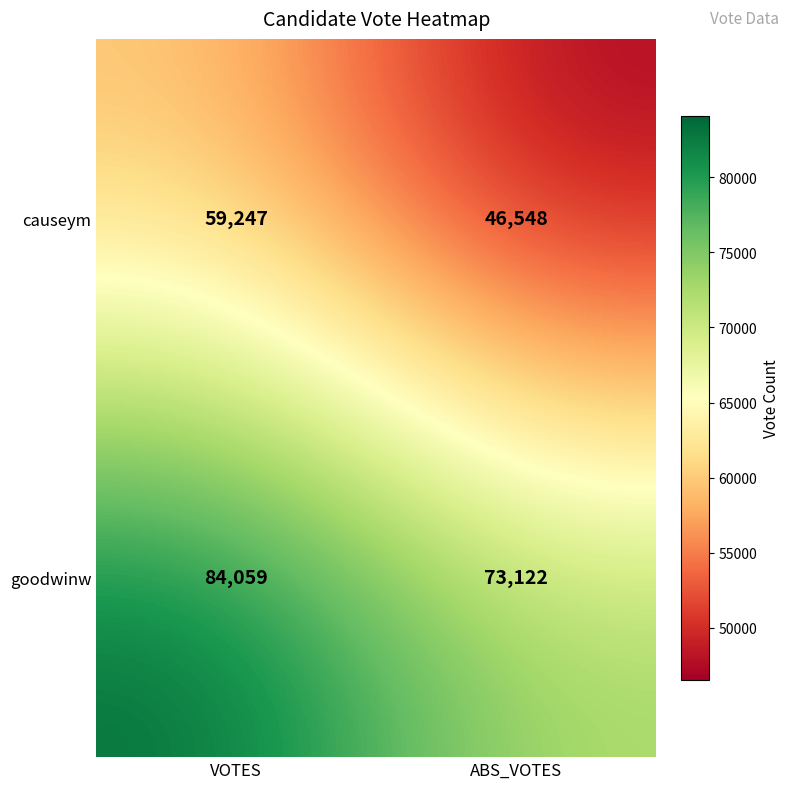

What is the difference between the maximum and minimum values in the causeym series?

12699